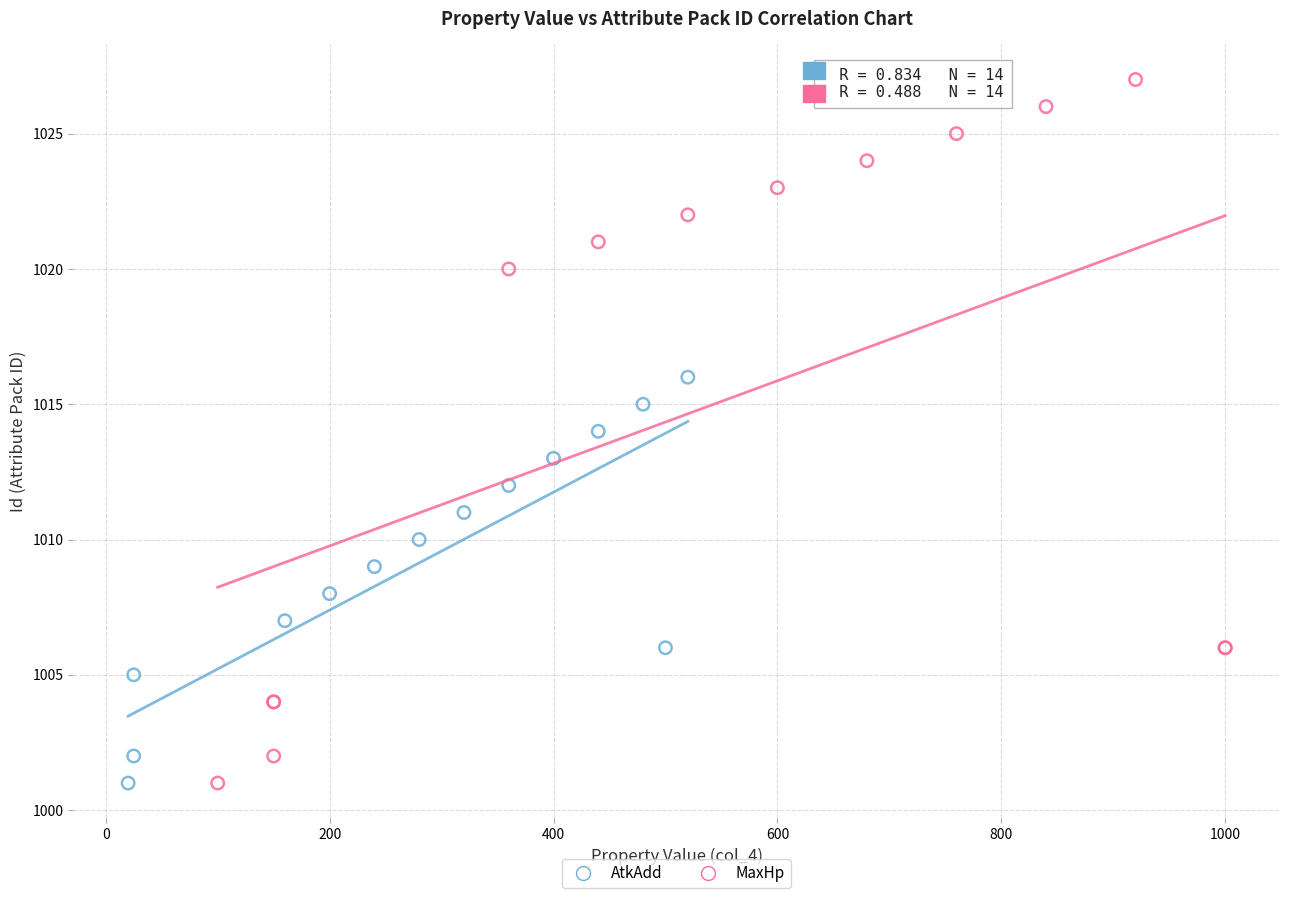

Which series contains the highest Y value?

MaxHp